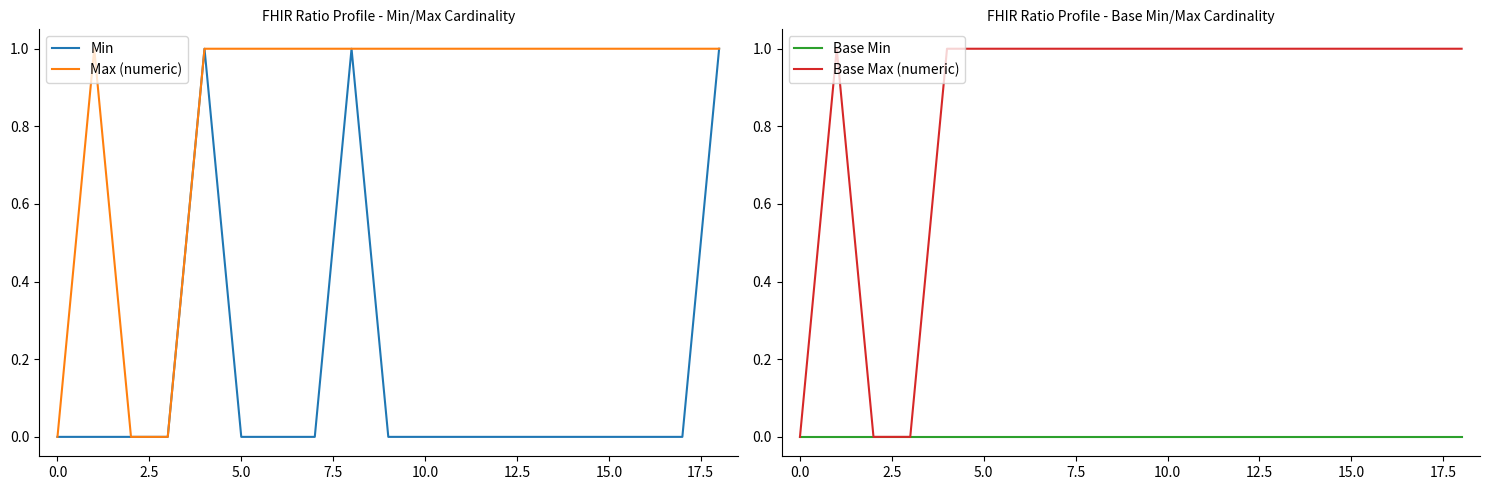

True or false: Max (numeric) has a value of 1 at 15.0.

True